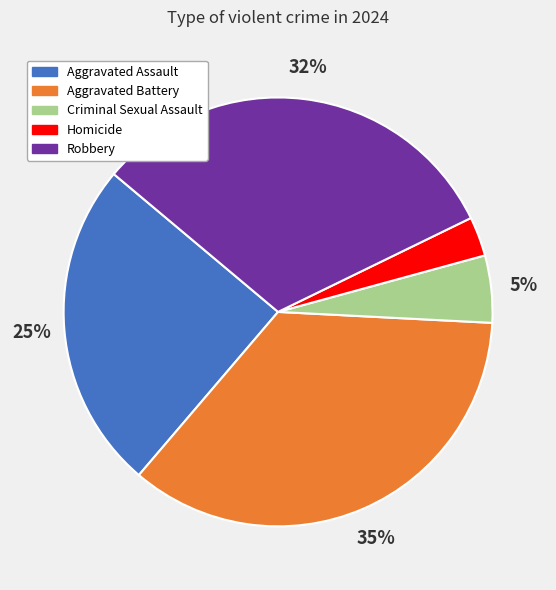

To the nearest percent, what portion does Aggravated Assault represent?

25%